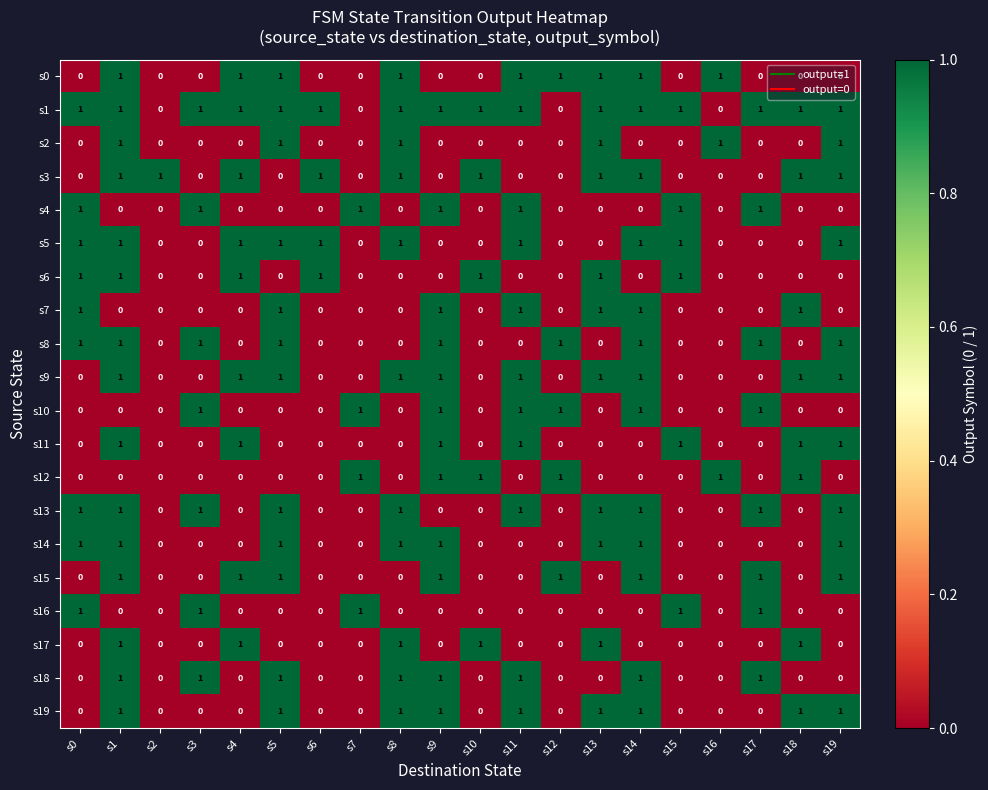

What is the total value across all series at s18?

8